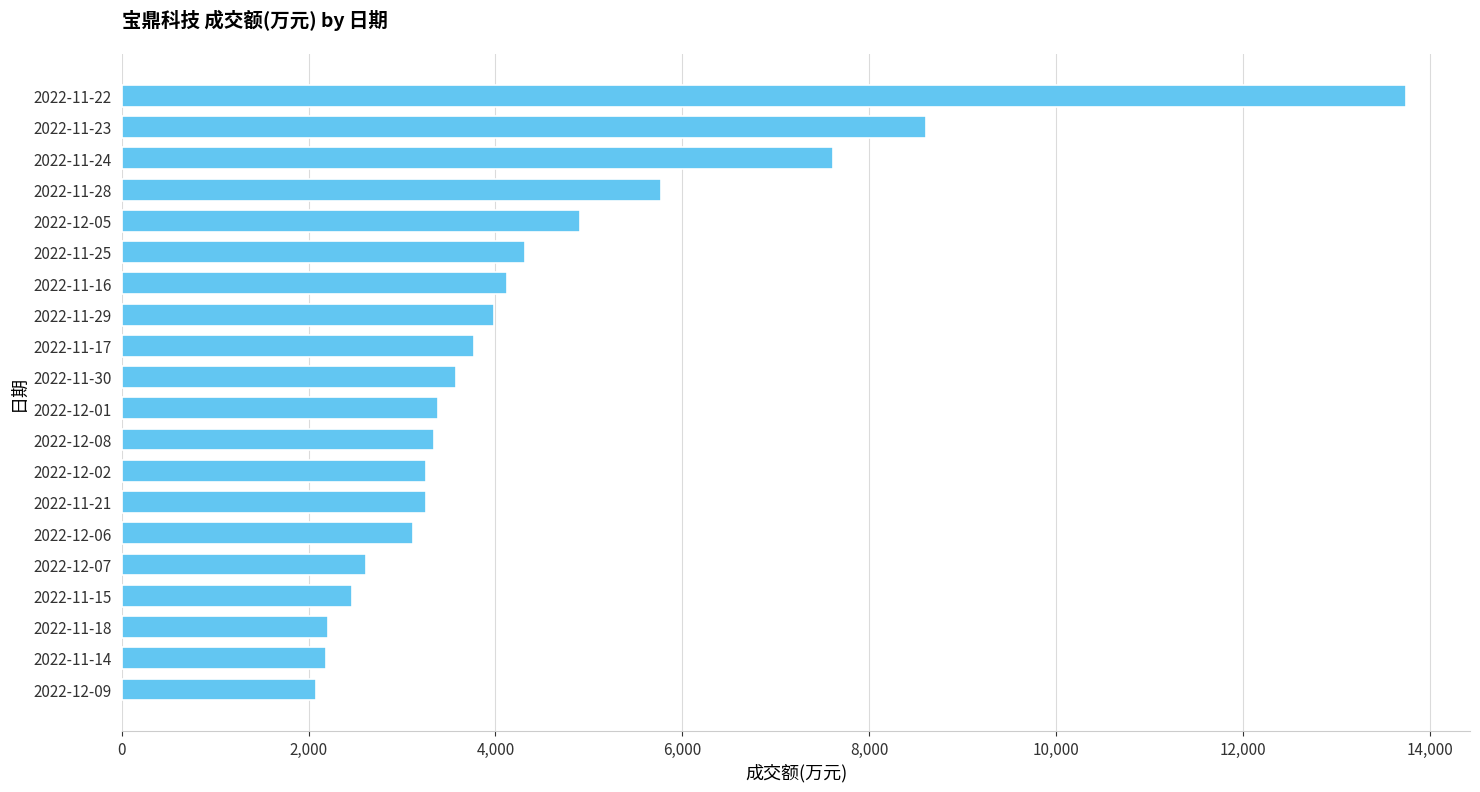

The value at 2022-11-21 is 1340. True or false?

False